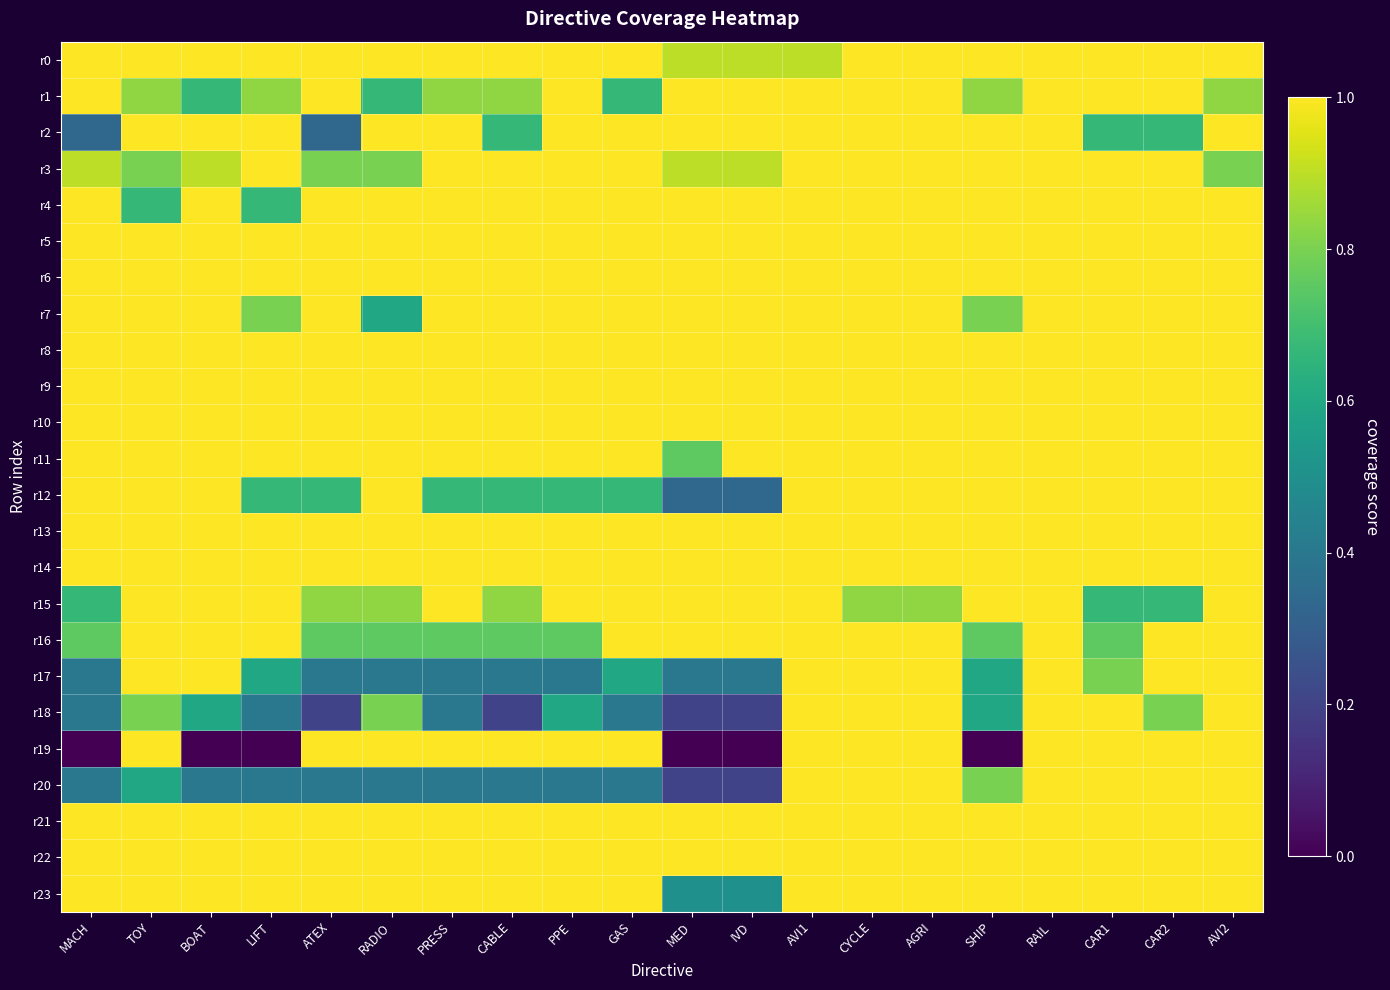

How many data points does each series have?

20